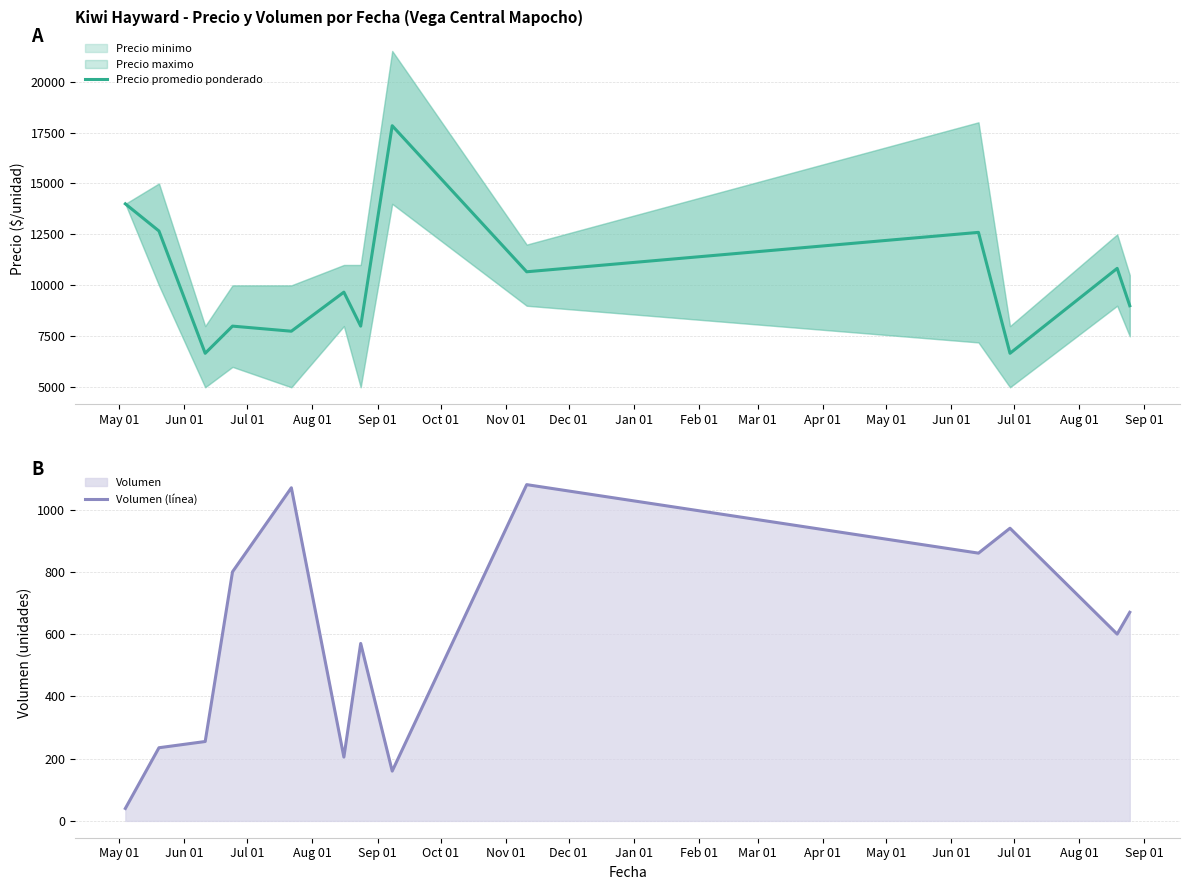

What is the maximum value for Precio promedio ponderado?

17833.3